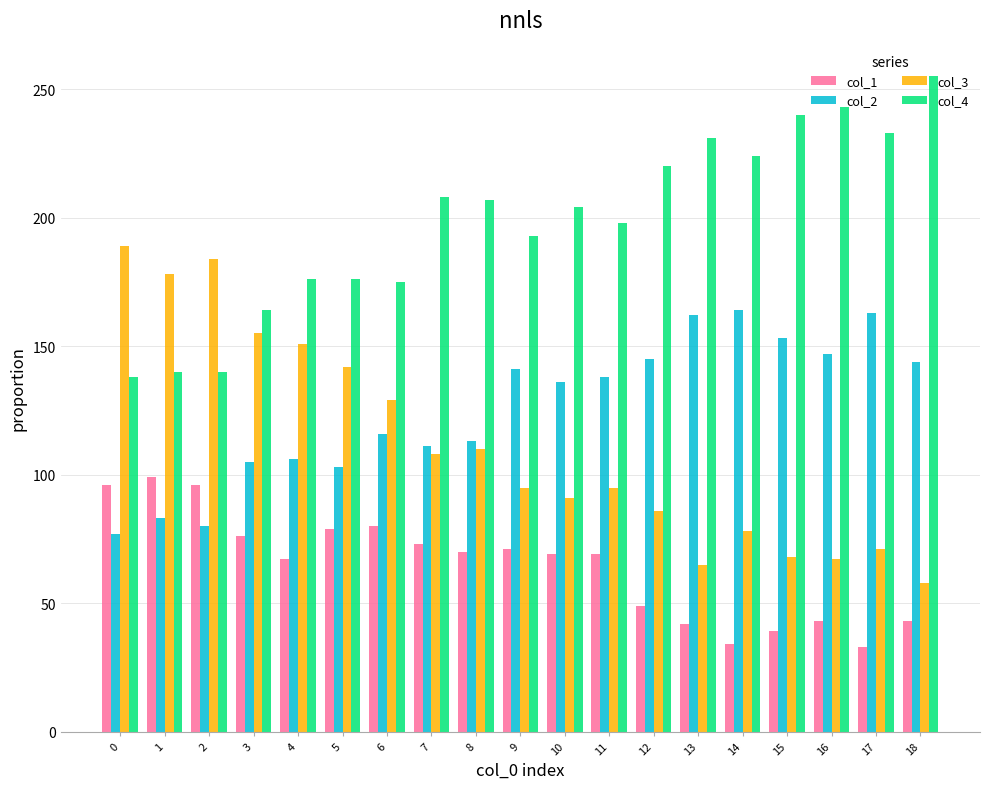

What is the value of the col_2 bar at the 13th from the left?

145